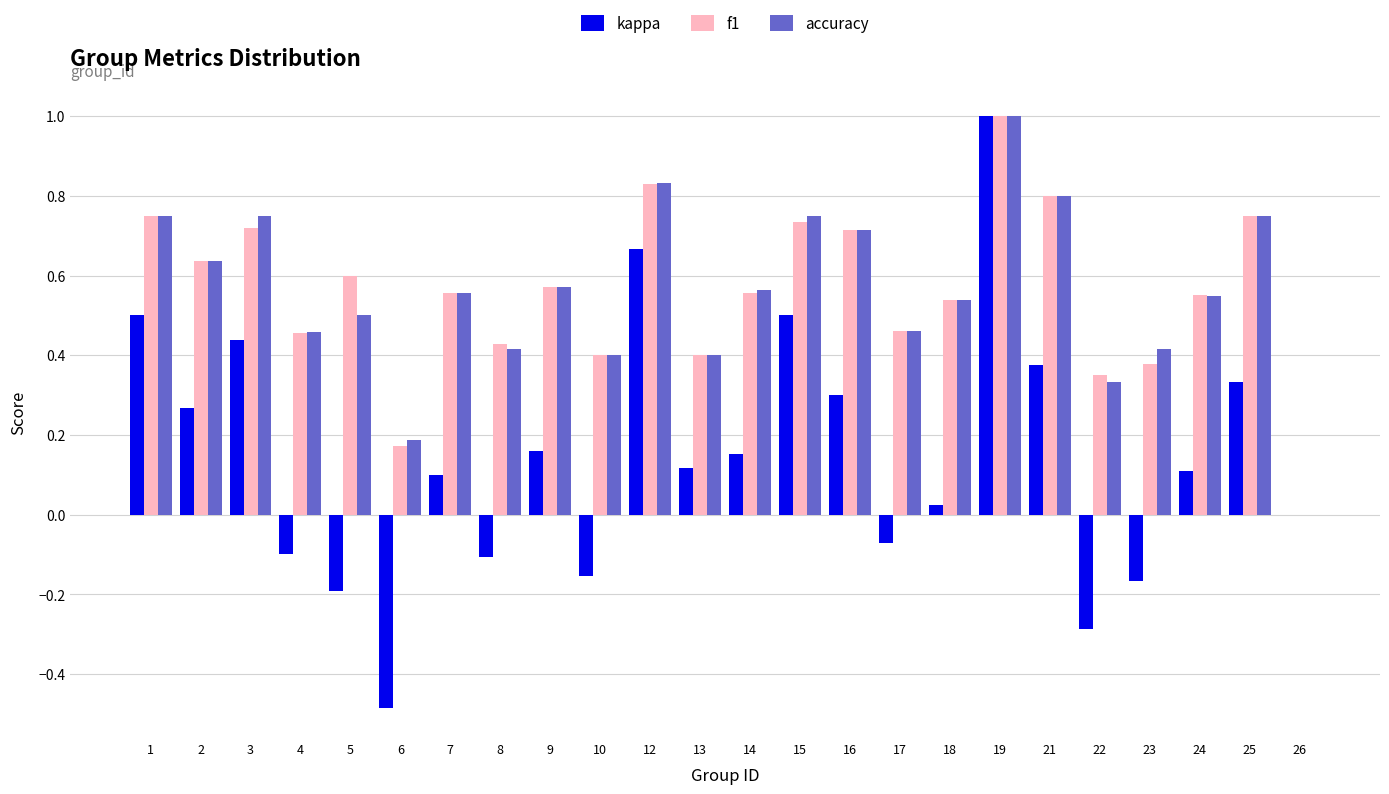

The value of f1 at 21 is 0.4. True or false?

False